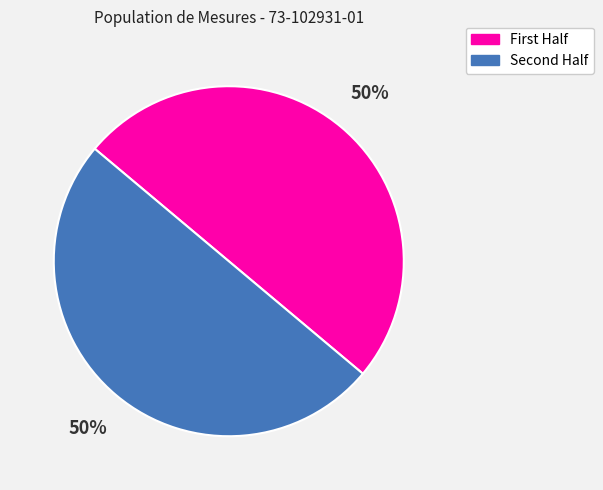

To the nearest percent, what is the average slice percentage?

50%